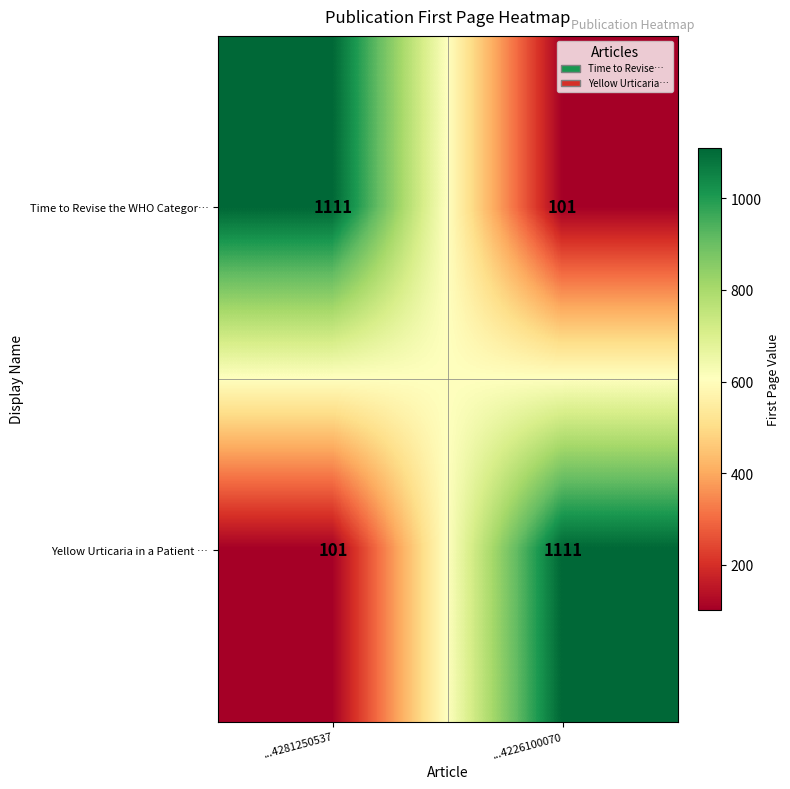

True or false: Yellow Urticaria in a Patient … has a value of 1111 at ...4226100070.

True